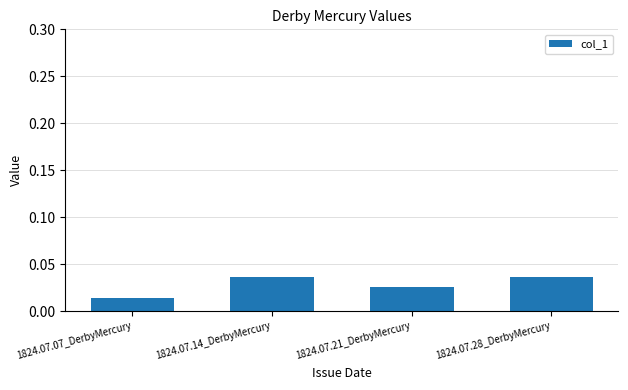

What position from the left is 1824.07.28_DerbyMercury?

4